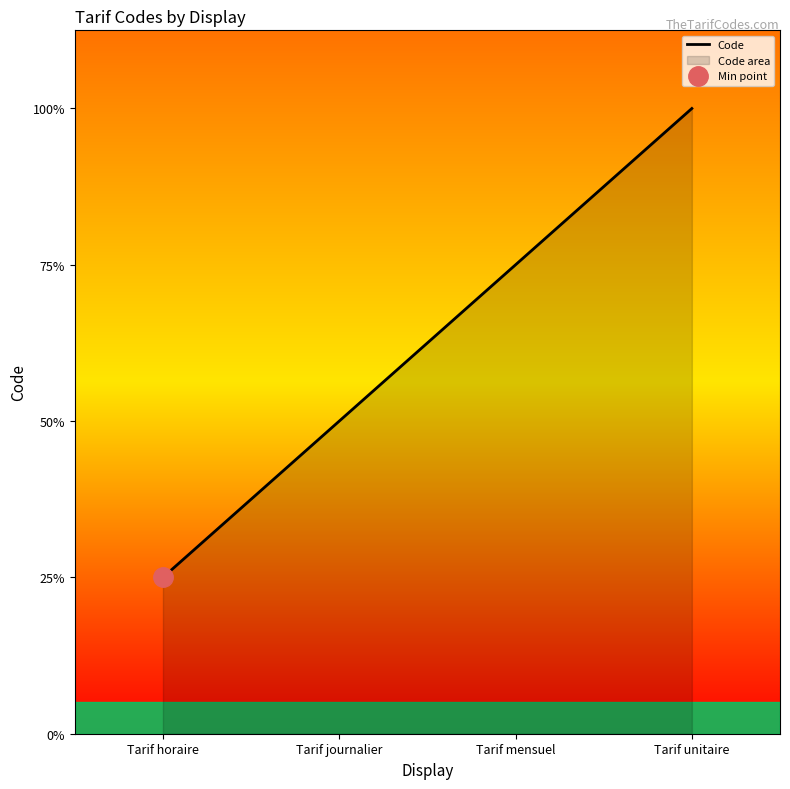

How many categories are shown in the chart?

4